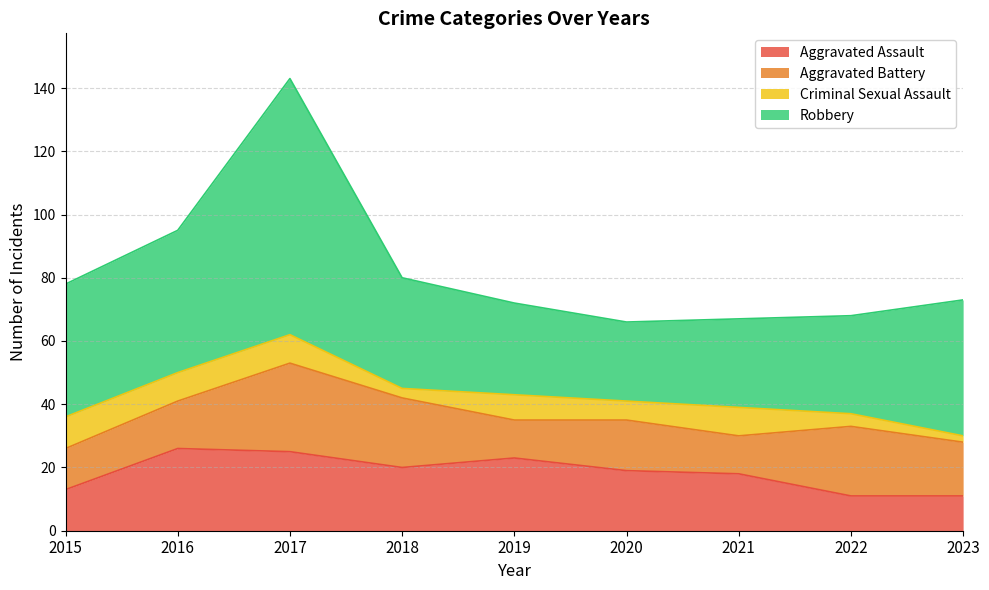

What value does the Criminal Sexual Assault series have at 2023?

2